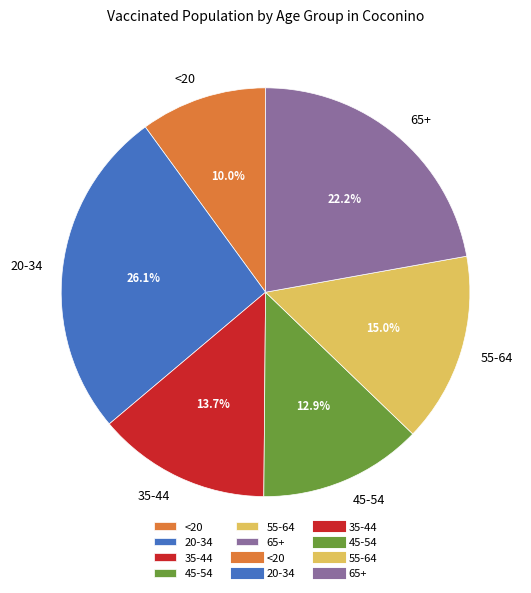

Do 20-34 and 55-64 together represent more than half of the pie?

No